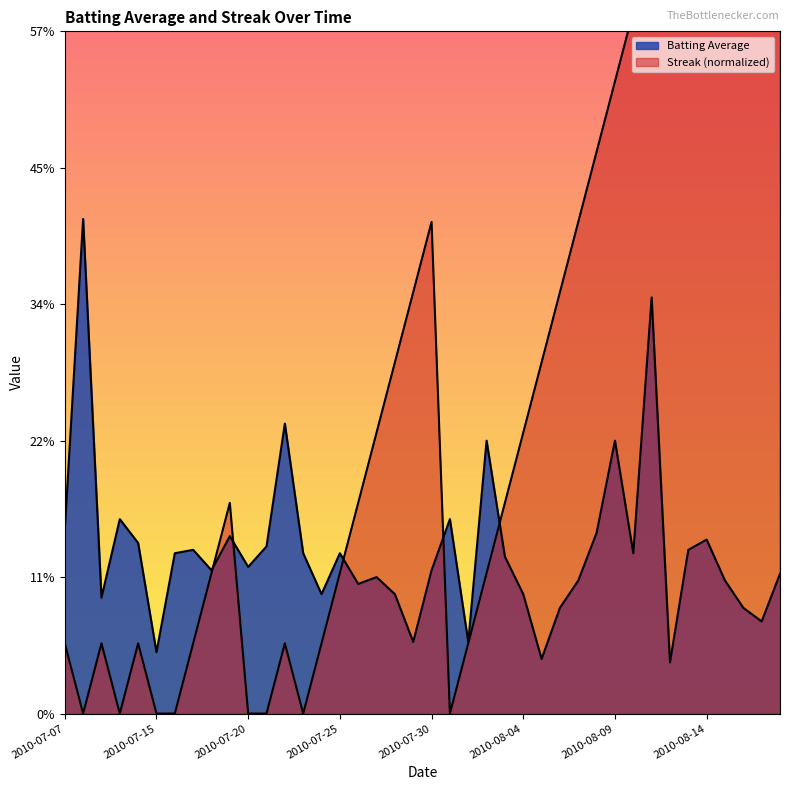

Which series has the largest total across all categories?

streak